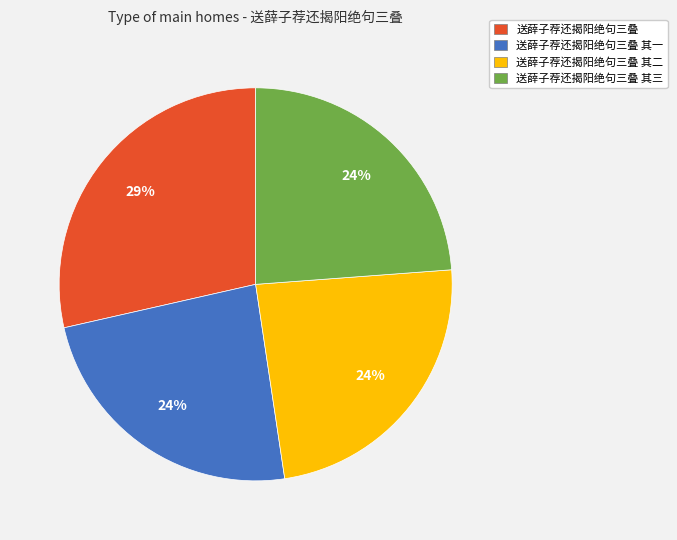

Approximately how many times larger is the value at 送薛子荐还揭阳绝句三叠 其三 compared to 送薛子荐还揭阳绝句三叠 其二?

1.0